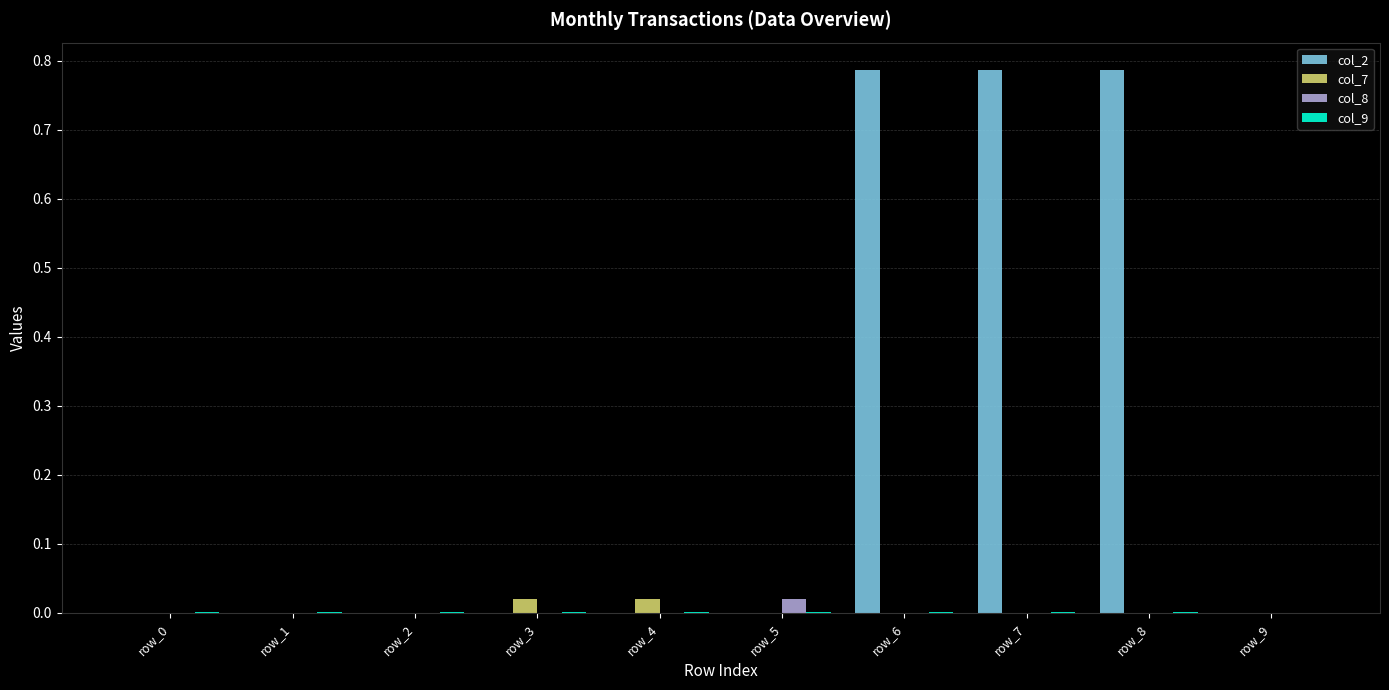

Which series has the widest spread of values?

col_2